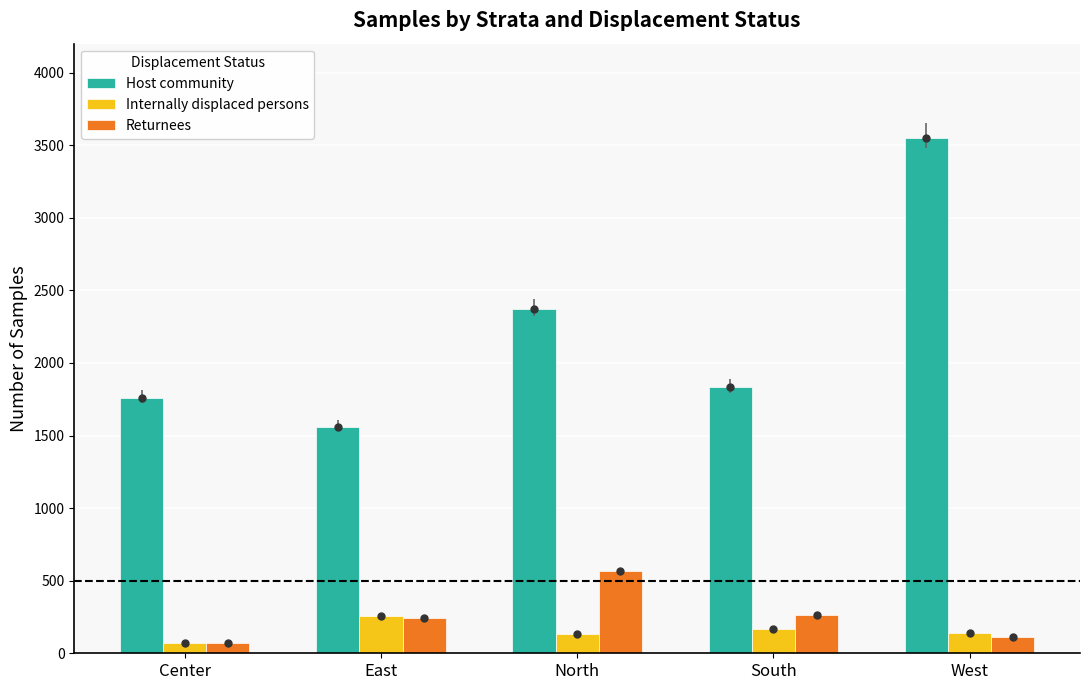

What value does the Internally displaced persons series have at West?

138